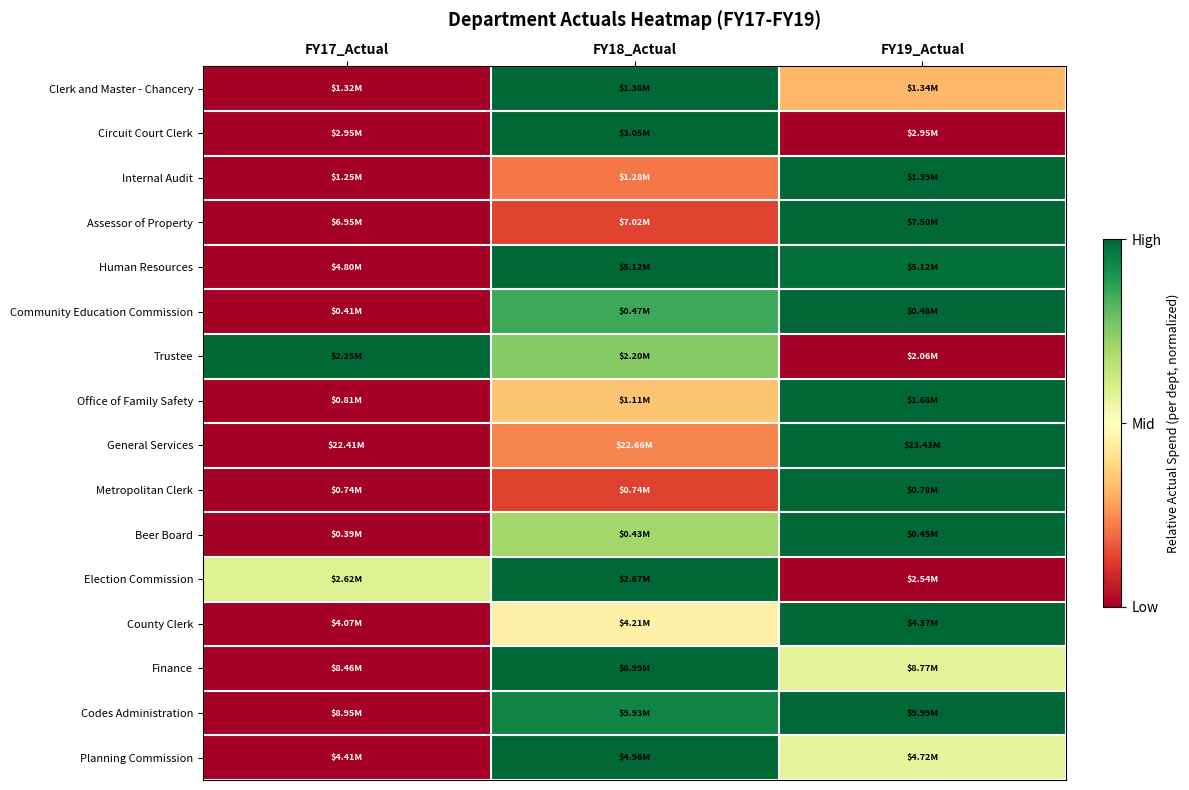

Reading left to right, extract all data points from this chart.

Clerk and Master - Chancery: FY17_Actual=0.0	FY18_Actual=1.0	FY19_Actual=0.3
Circuit Court Clerk: FY17_Actual=0.0	FY18_Actual=1.0	FY19_Actual=0.0
Internal Audit: FY17_Actual=0.0	FY18_Actual=0.2	FY19_Actual=1.0
Assessor of Property: FY17_Actual=0.0	FY18_Actual=0.1	FY19_Actual=1.0
Human Resources: FY17_Actual=0.0	FY18_Actual=1.0	FY19_Actual=1.0
Community Education Commission: FY17_Actual=0.0	FY18_Actual=0.9	FY19_Actual=1.0
Trustee: FY17_Actual=1.0	FY18_Actual=0.7	FY19_Actual=0.0
Office of Family Safety: FY17_Actual=0.0	FY18_Actual=0.3	FY19_Actual=1.0
General Services: FY17_Actual=0.0	FY18_Actual=0.2	FY19_Actual=1.0
Metropolitan Clerk: FY17_Actual=0.0	FY18_Actual=0.1	FY19_Actual=1.0
Beer Board: FY17_Actual=0.0	FY18_Actual=0.7	FY19_Actual=1.0
Election Commission: FY17_Actual=0.6	FY18_Actual=1.0	FY19_Actual=0.0
County Clerk: FY17_Actual=0.0	FY18_Actual=0.5	FY19_Actual=1.0
Finance: FY17_Actual=0.0	FY18_Actual=1.0	FY19_Actual=0.6
Codes Administration: FY17_Actual=0.0	FY18_Actual=0.9	FY19_Actual=1.0
Planning Commission: FY17_Actual=0.0	FY18_Actual=1.0	FY19_Actual=0.6